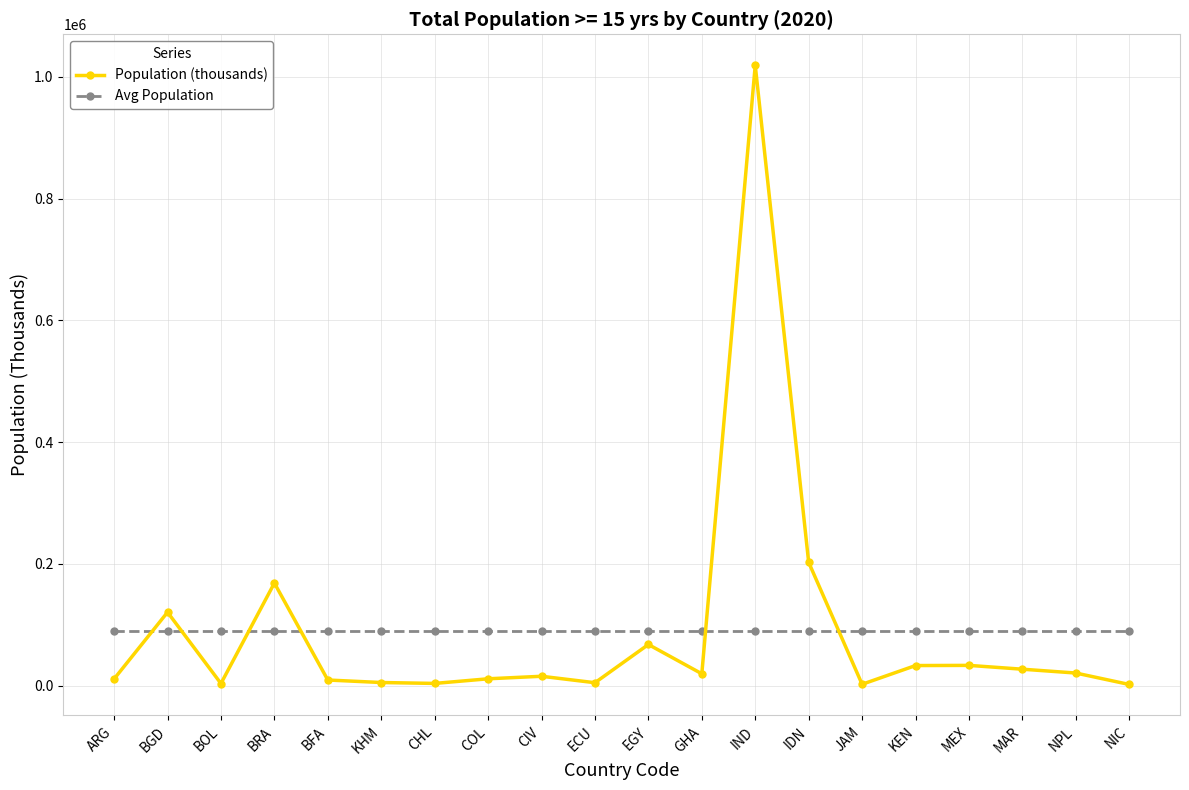

Which category has the highest value in the Population (thousands) series?

IND